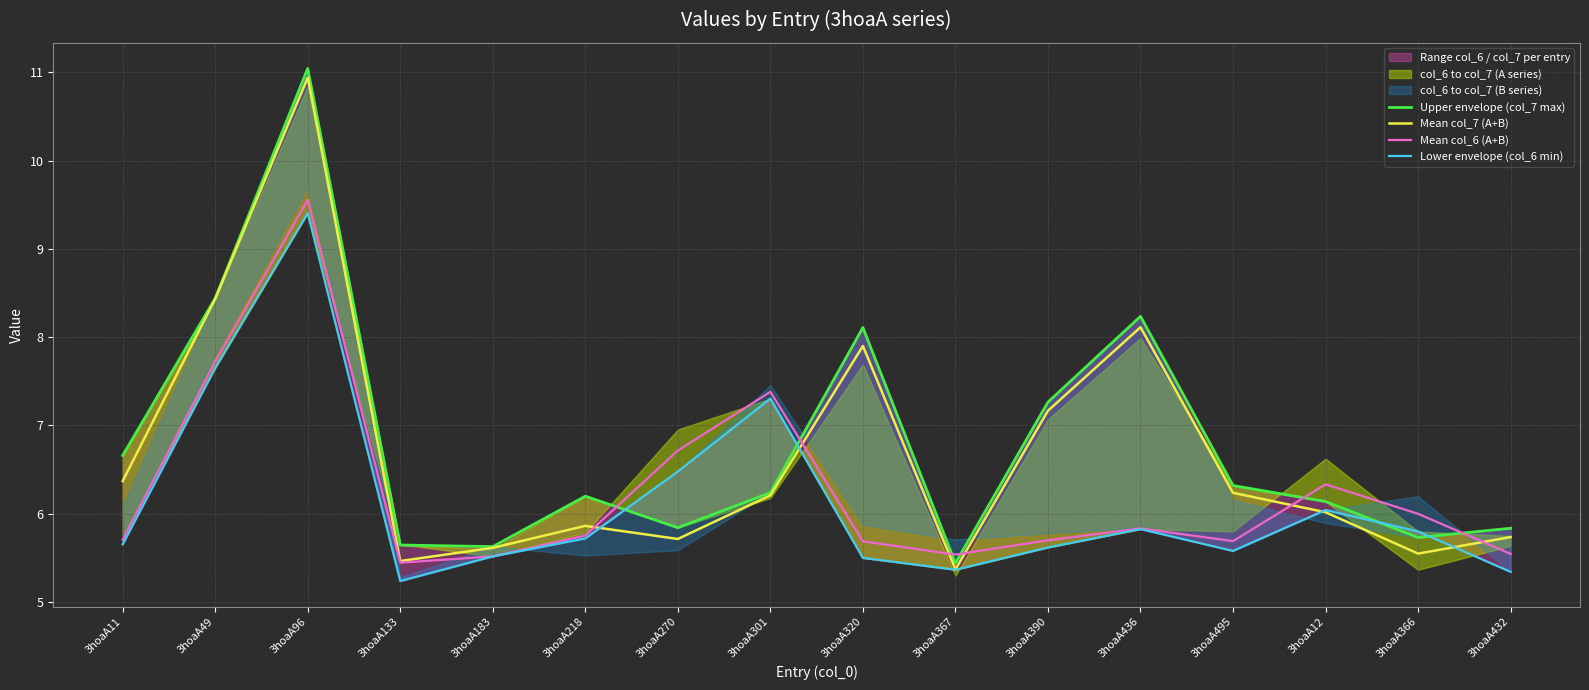

The value of Upper envelope (col_7 max) at 3hoaA495 is 8.5. True or false?

False